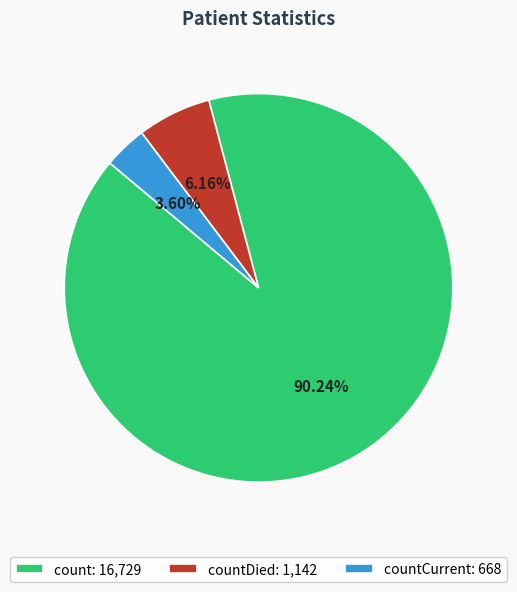

Is there any slice that represents more than half of the pie?

Yes